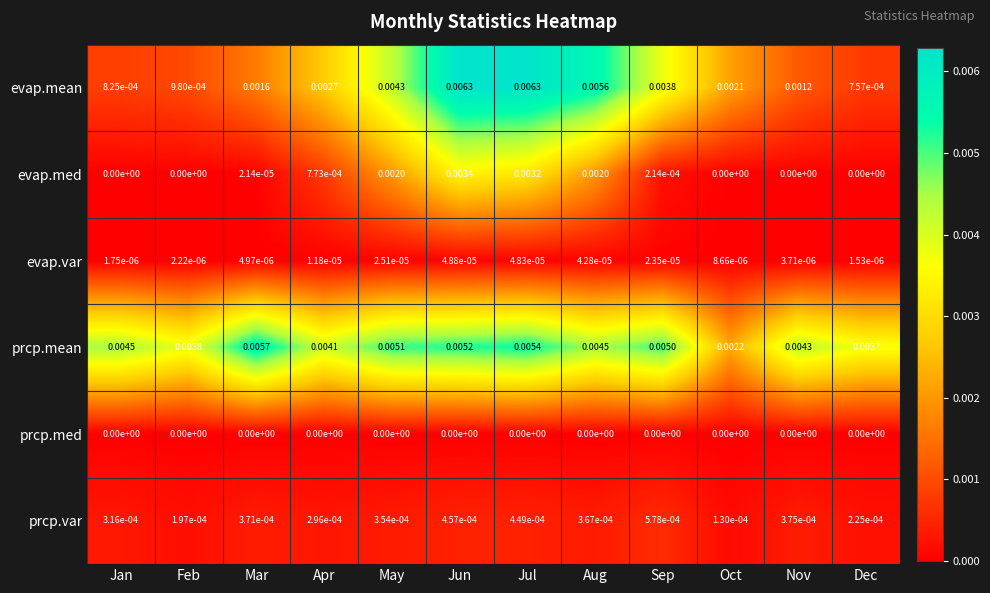

At which category is the sum across all series the highest?

Jun